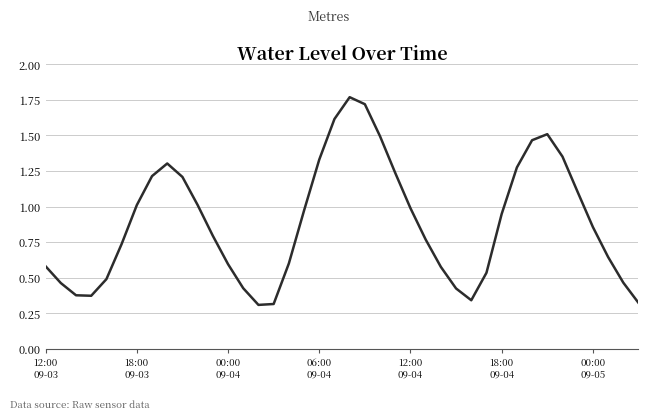

What is the average value?

0.9